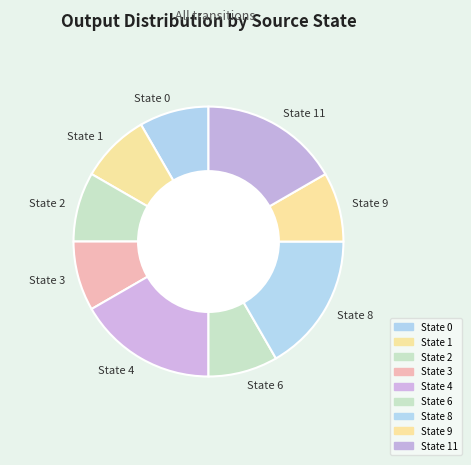

Approximately how many times larger is the value at State 8 compared to State 6?

2.0